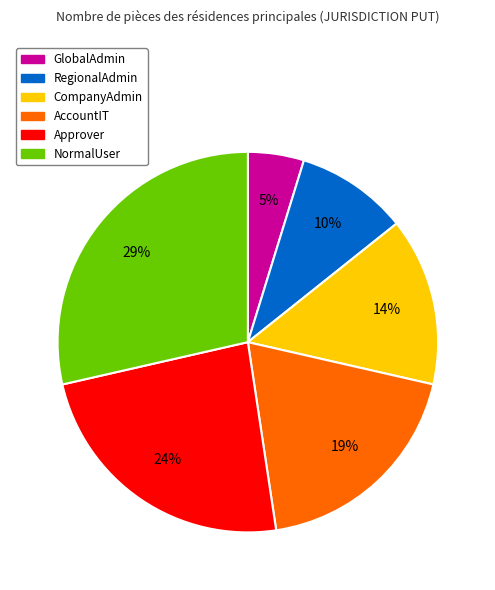

Does AccountIT represent more than half of the total?

No